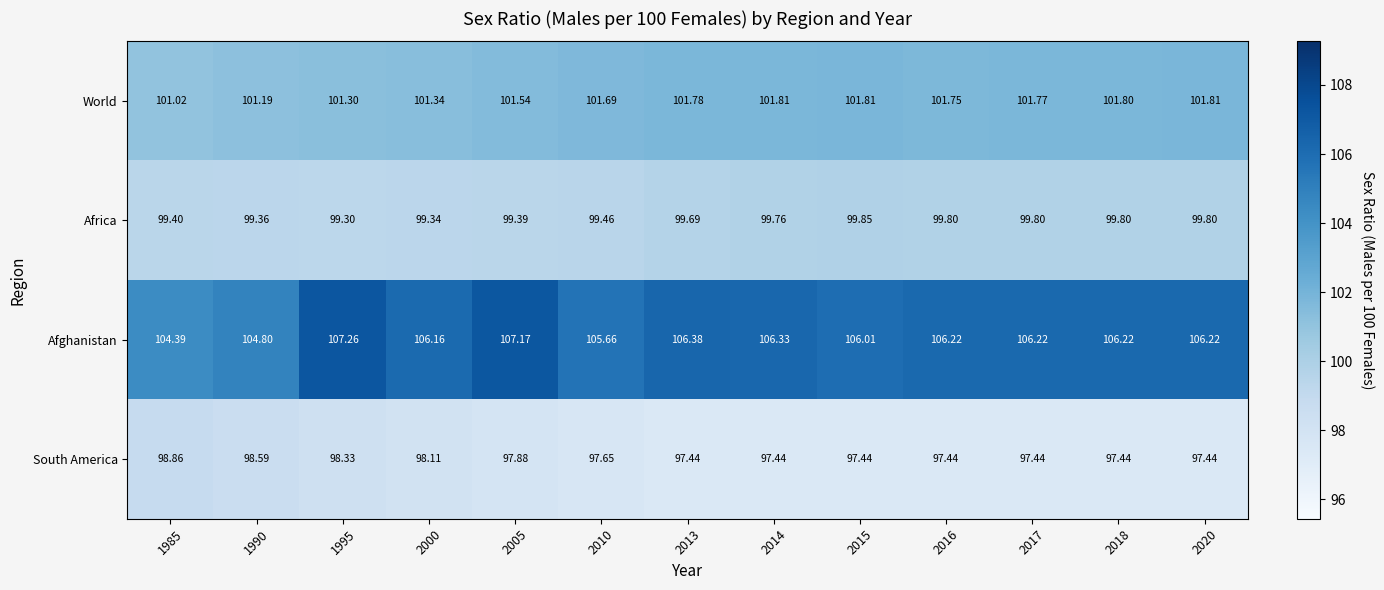

Rank the series by their maximum value, from lowest to highest.

South America, Africa, World, Afghanistan